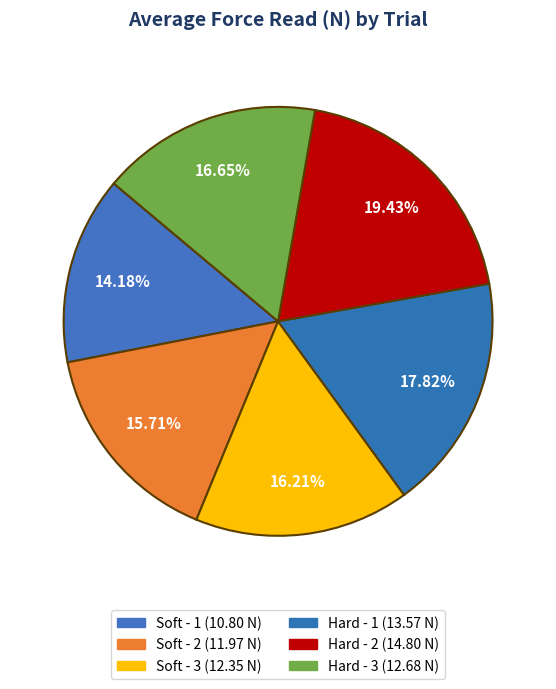

How many segments does this pie chart have?

6